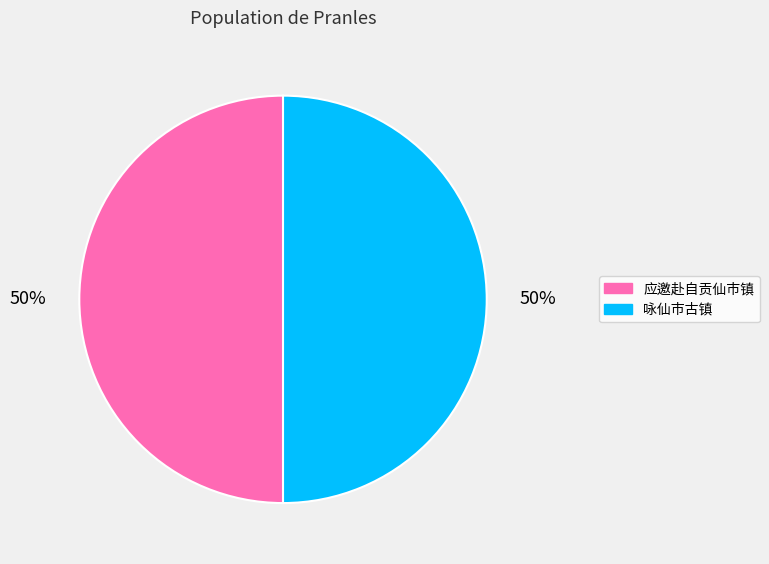

To the nearest percent, what is the average slice percentage?

50%